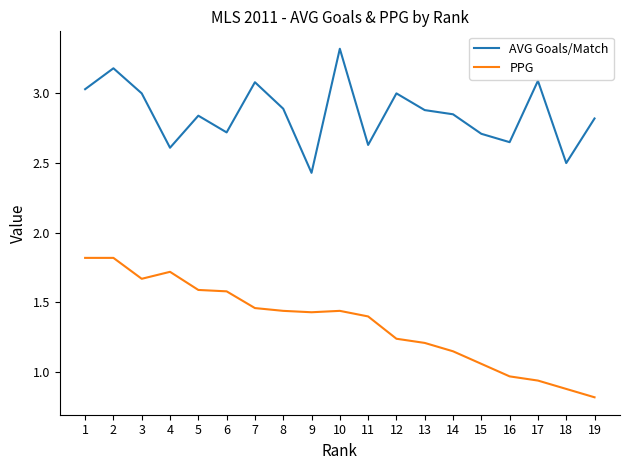

At which category does the chart reach its minimum across all series?

19